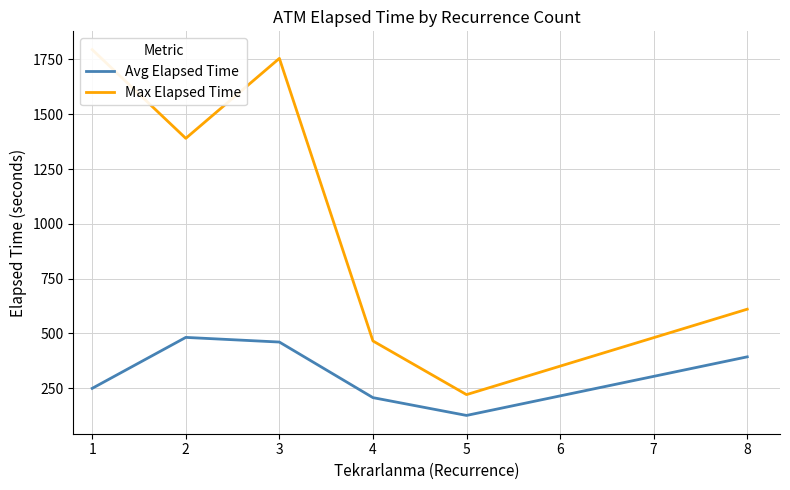

The value of Avg Elapsed Time at 3 is 804.1. True or false?

False